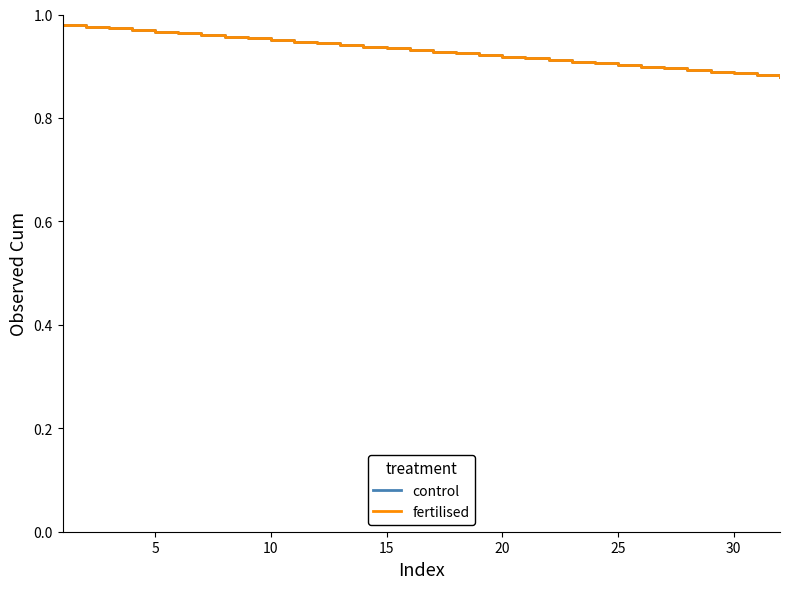

What is the smallest value displayed?

0.9